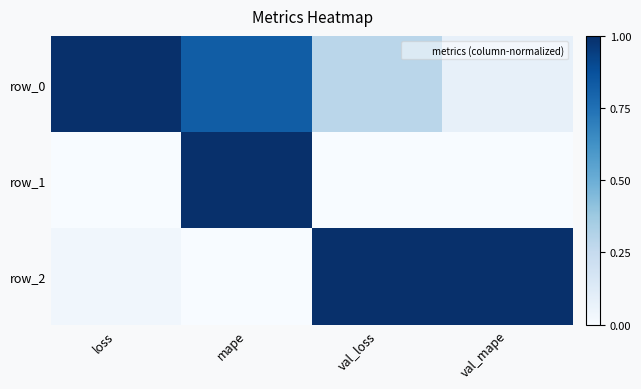

Rank the series at mape from highest to lowest value.

row_1, row_0, row_2